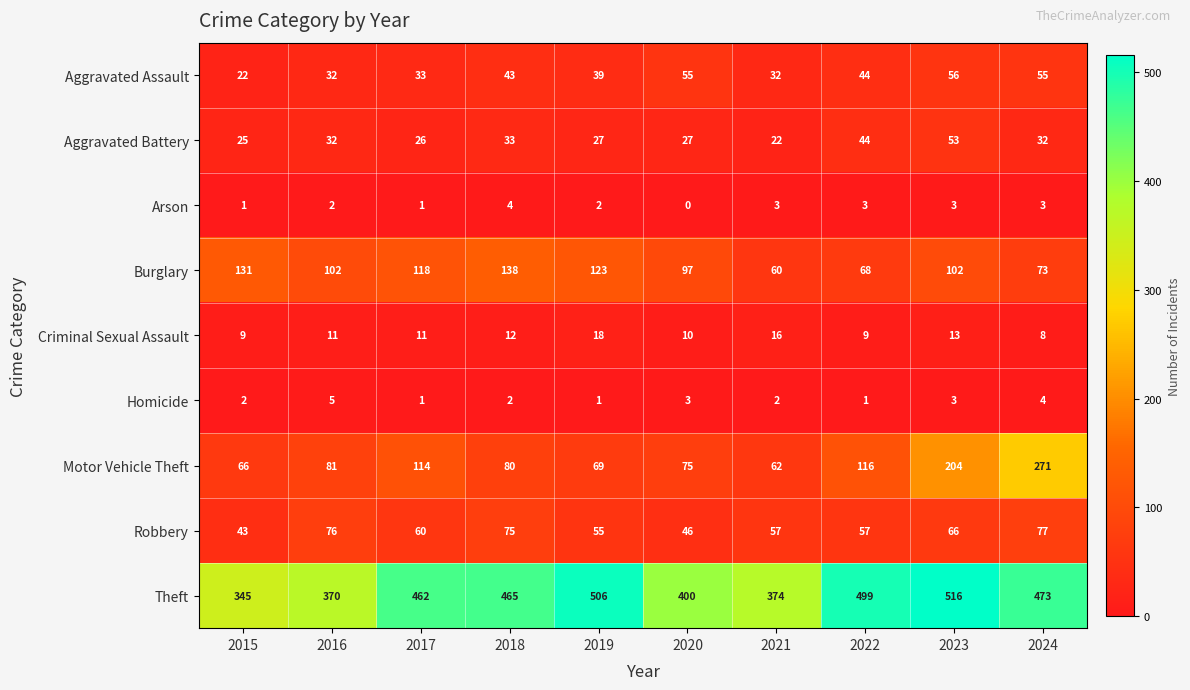

The value of Homicide at 2015 is 2. True or false?

True